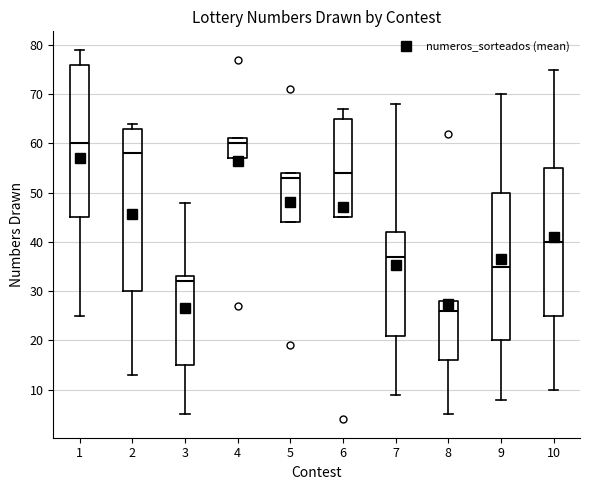

Reading left to right, transcribe this box plot: for each box, give where its median line is, the range the box spans, and where its two whiskers end, as read against the y-axis. The values are not printed on the chart, so give them approximately, as read against the axis.

1: median 60, box 45 to 76, whiskers 25 to 79
2: median 58, box 30 to 63, whiskers 13 to 64
3: median 32, box 15 to 33, whiskers 5 to 48
4: median 60, box 57 to 61, whiskers 57 to 61
5: median 53, box 44 to 54, whiskers 44 to 54
6: median 54, box 45 to 65, whiskers 45 to 67
7: median 37, box 21 to 42, whiskers 9 to 68
8: median 26, box 16 to 28, whiskers 5 to 28
9: median 35, box 20 to 50, whiskers 8 to 70
10: median 40, box 25 to 55, whiskers 10 to 75